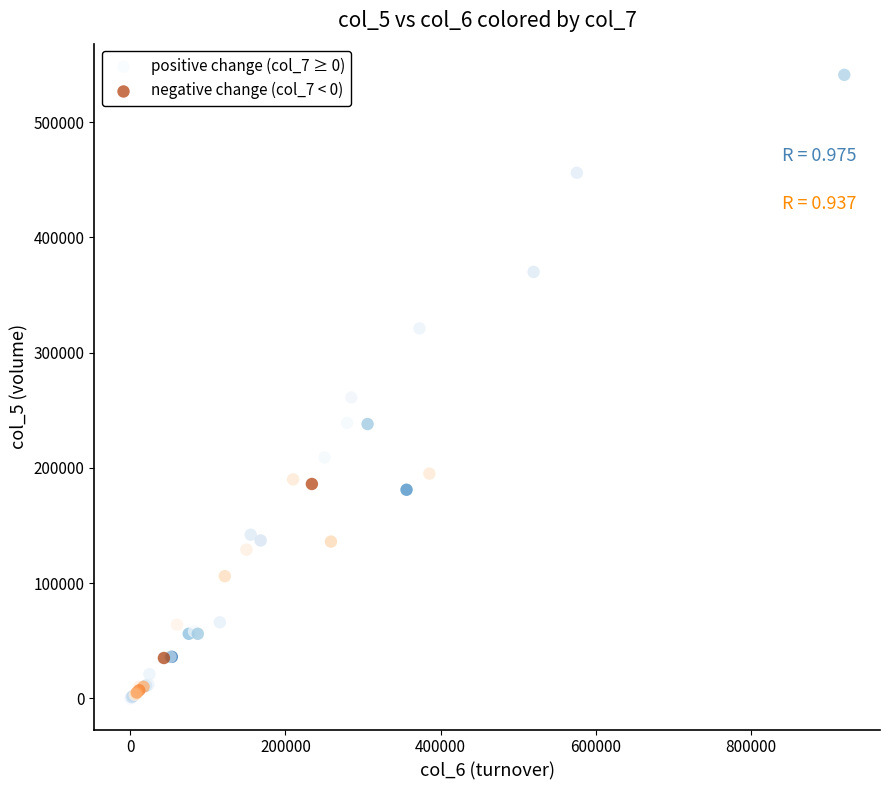

What are all the series names shown in the legend?

positive change (col_7 ≥ 0), negative change (col_7 < 0)